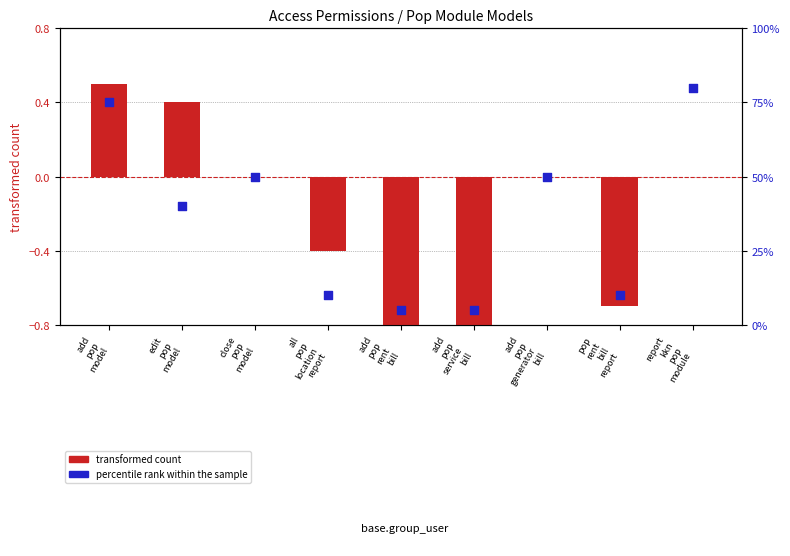

Which series reaches the minimum Y coordinate?

transformed count